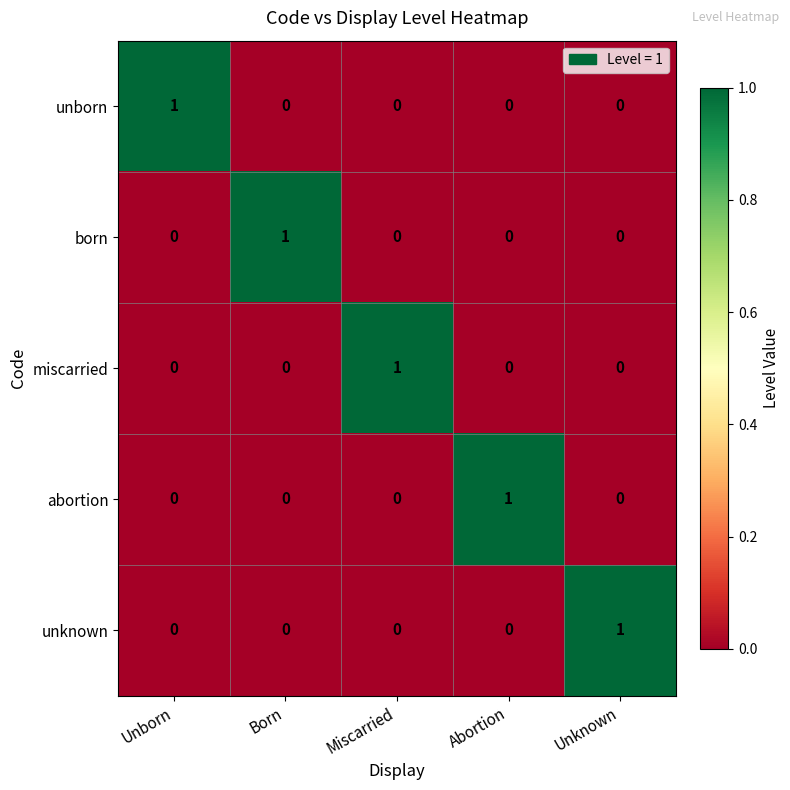

At how many categories does at least one series exceed 0?

5